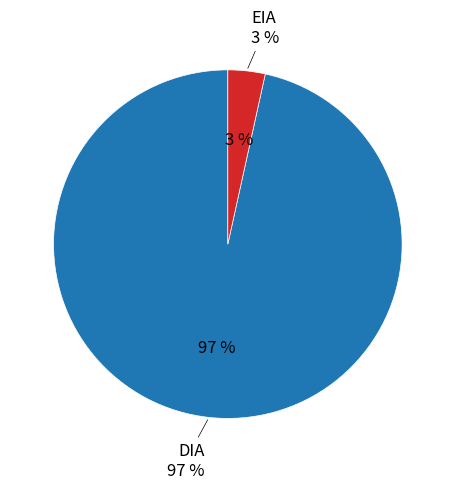

Does any single category account for the majority?

Yes